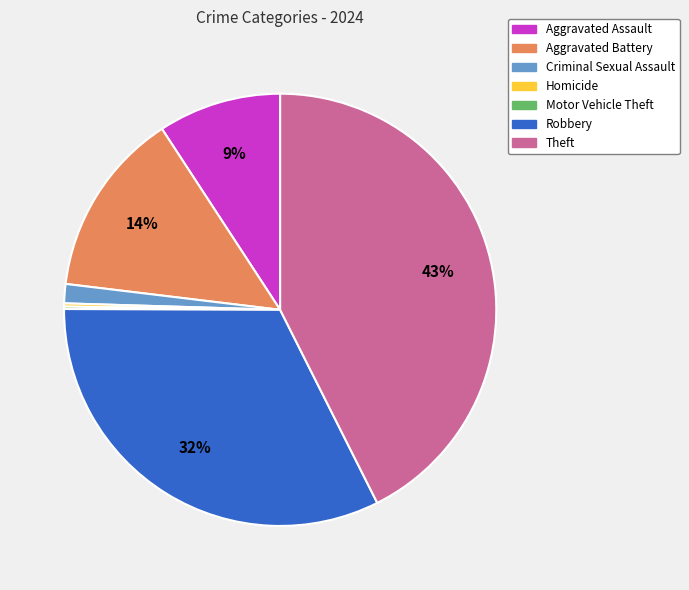

Which slice is the largest?

Theft